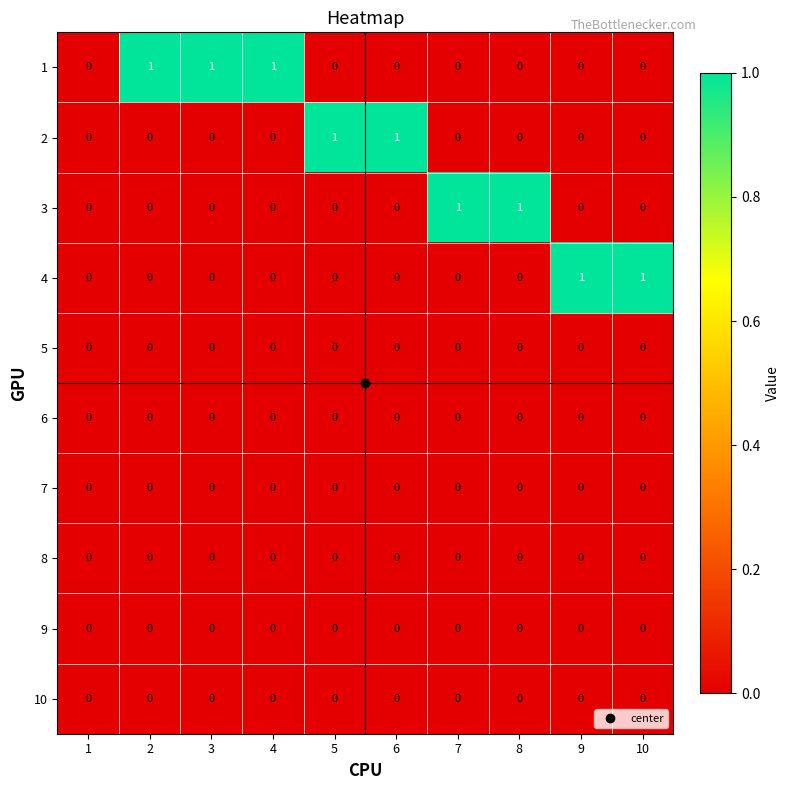

Is it true that 6 equals 0 at 10?

True